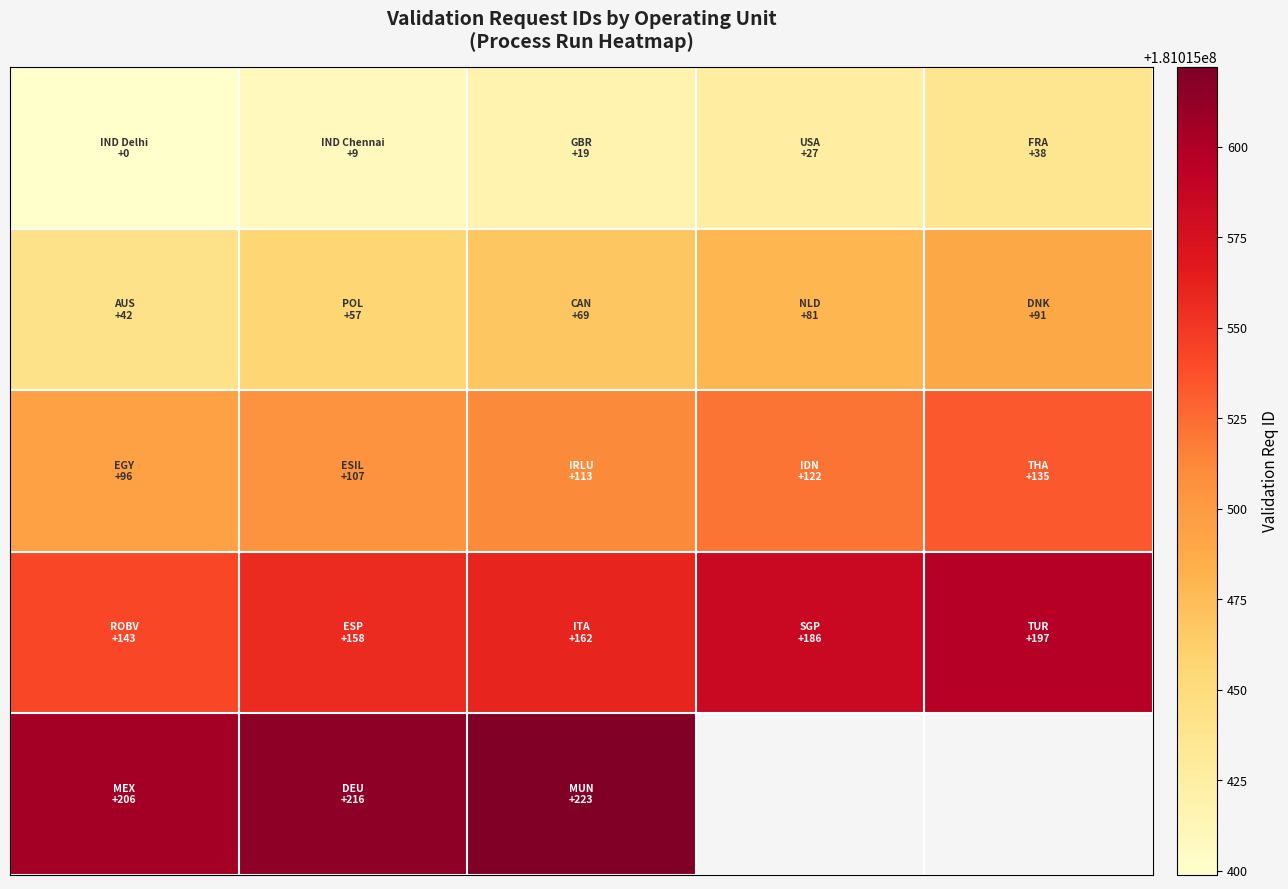

What is the spread (max minus min) of values at 0?

206.0